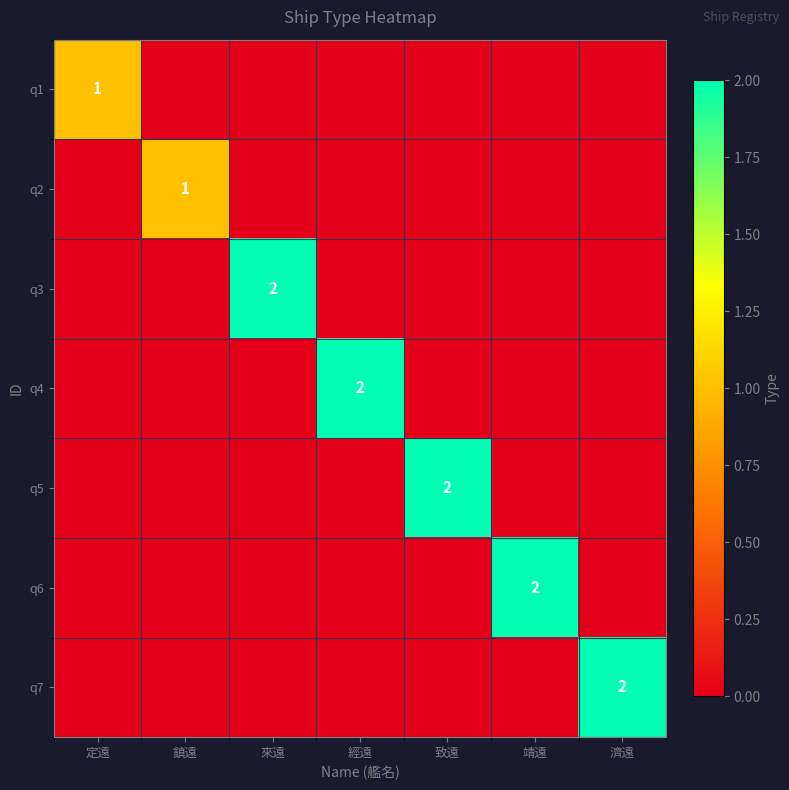

Is it true that q7 equals 3 at 濟遠?

False